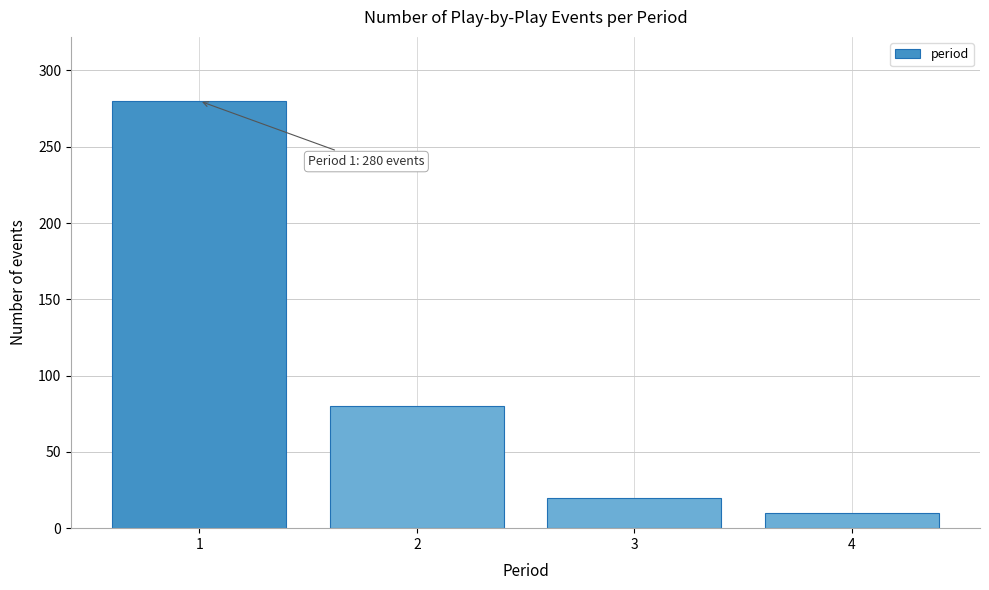

Reading right to left, transcribe all the data shown in this chart.

4=10	3=20	2=80	1=280